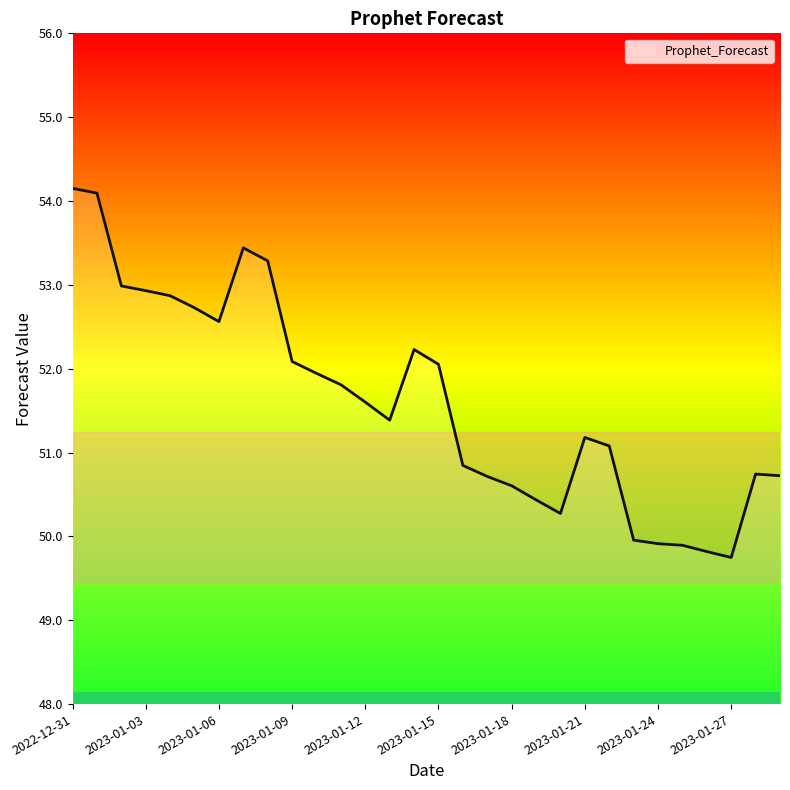

What is the minimum value shown in the chart?

49.7